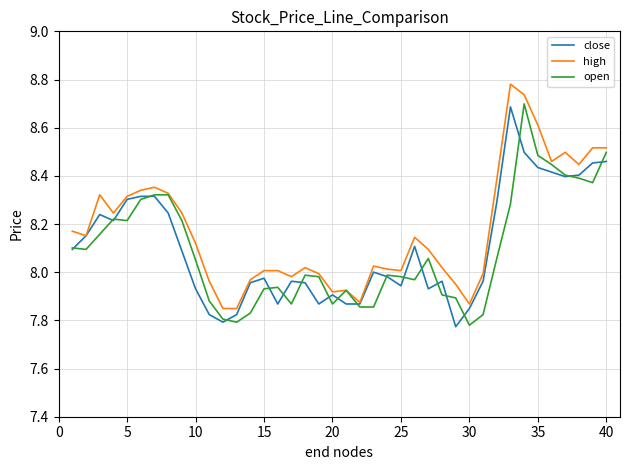

Which series has the largest total across all categories?

high